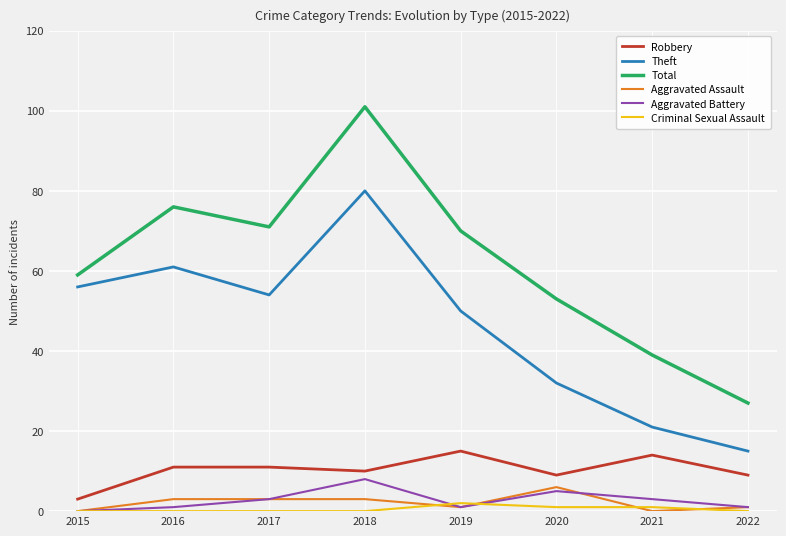

At which category does the chart reach its peak across all series?

2018